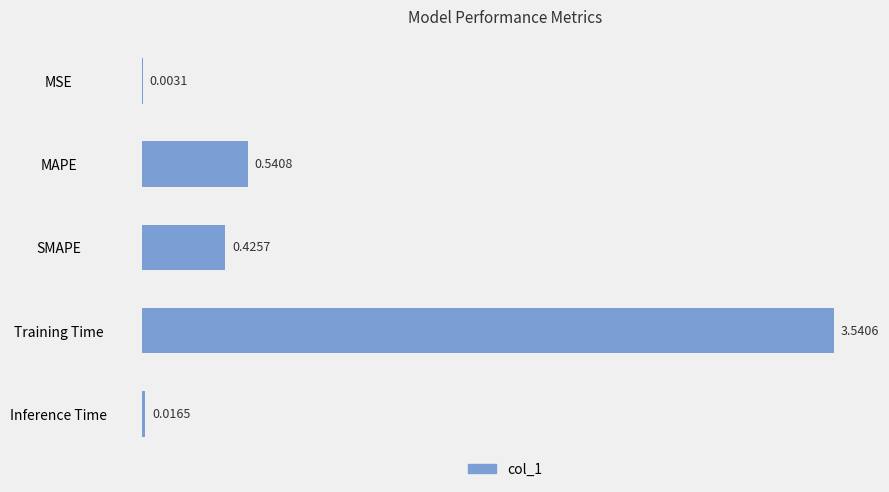

At which label is the value closest to 1?

MAPE